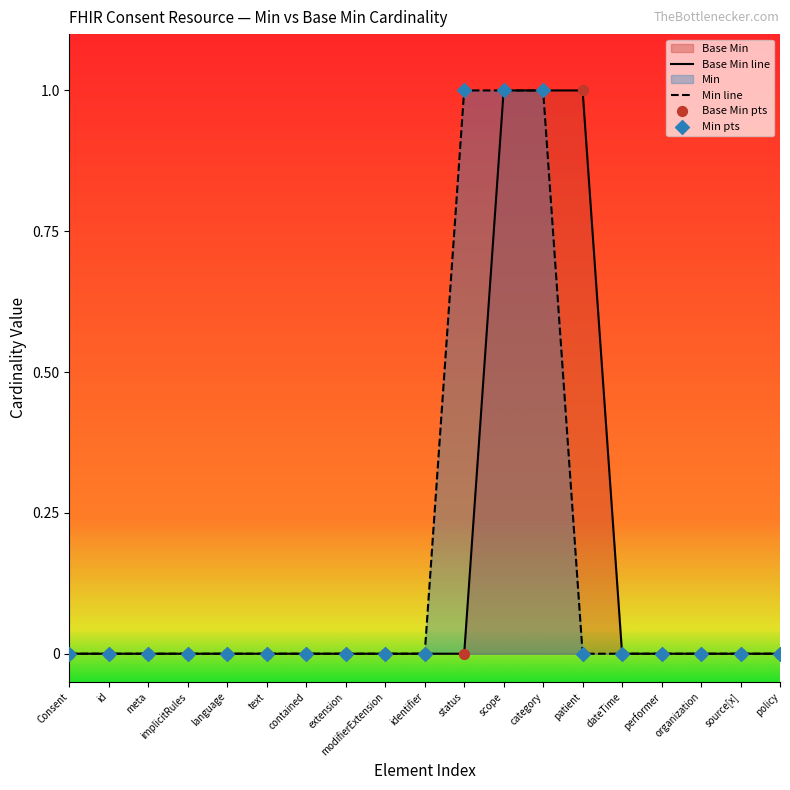

Which series has the largest Y range (max minus min)?

Base Min line